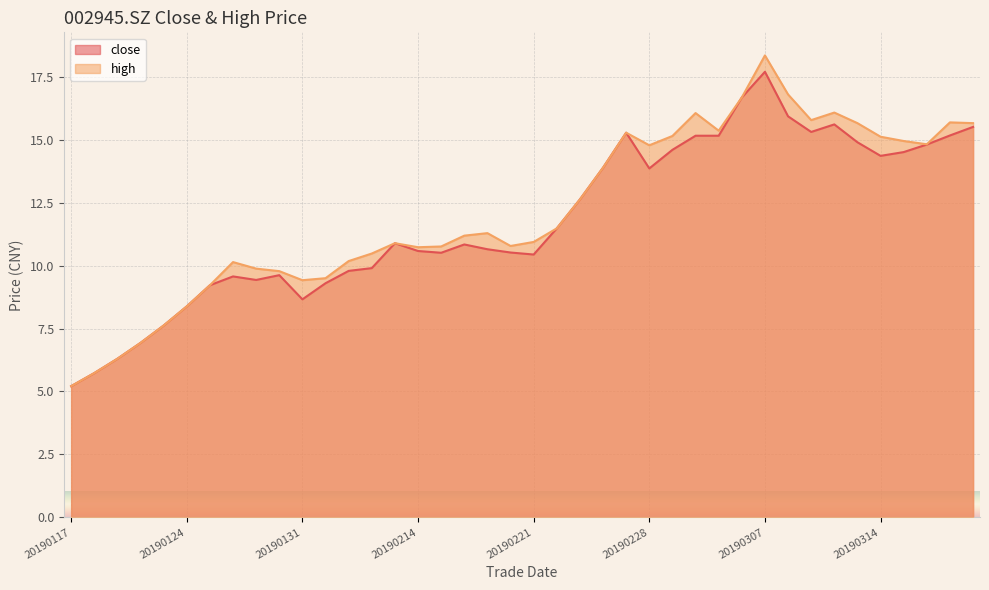

At how many categories does at least one series exceed 7?

36